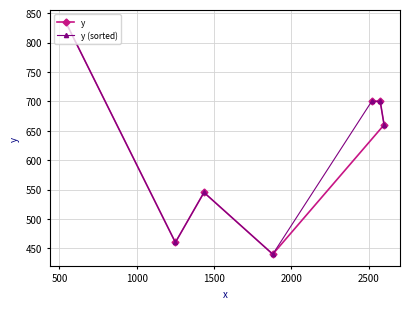

What is the value of the y point at the 4th from the left?

440